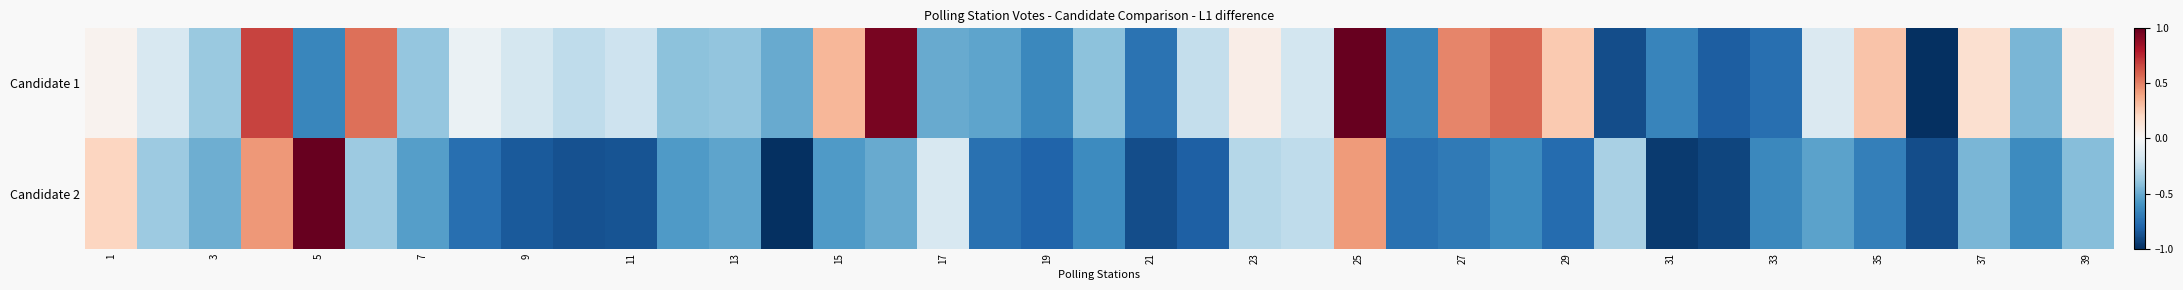

Reading right to left, extract all data points from this chart.

Candidate 1: 0.1	-0.5	0.2	-1.0	0.3	-0.1	-0.8	-0.8	-0.7	-0.9	0.3	0.6	0.5	-0.7	1.0	-0.2	0.1	-0.2	-0.7	-0.4	-0.6	-0.5	-0.5	0.9	0.3	-0.5	-0.4	-0.4	-0.2	-0.3	-0.2	-0.1	-0.4	0.6	-0.7	0.7	-0.4	-0.2	0.0
Candidate 2: -0.4	-0.6	-0.5	-0.9	-0.7	-0.5	-0.6	-0.9	-1.0	-0.3	-0.8	-0.6	-0.7	-0.7	0.4	-0.3	-0.3	-0.8	-0.9	-0.6	-0.8	-0.7	-0.2	-0.5	-0.6	-1.0	-0.5	-0.6	-0.9	-0.9	-0.8	-0.8	-0.6	-0.4	1.0	0.4	-0.5	-0.4	0.2